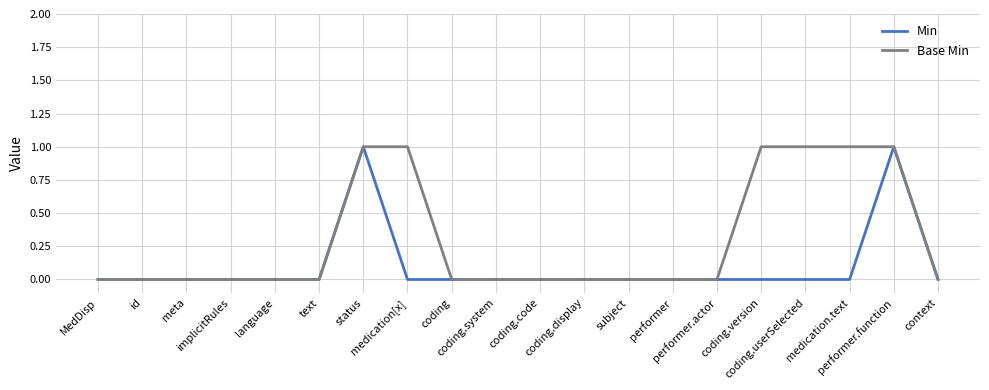

List the series in order of their overall mean, lowest first.

Min, Base Min